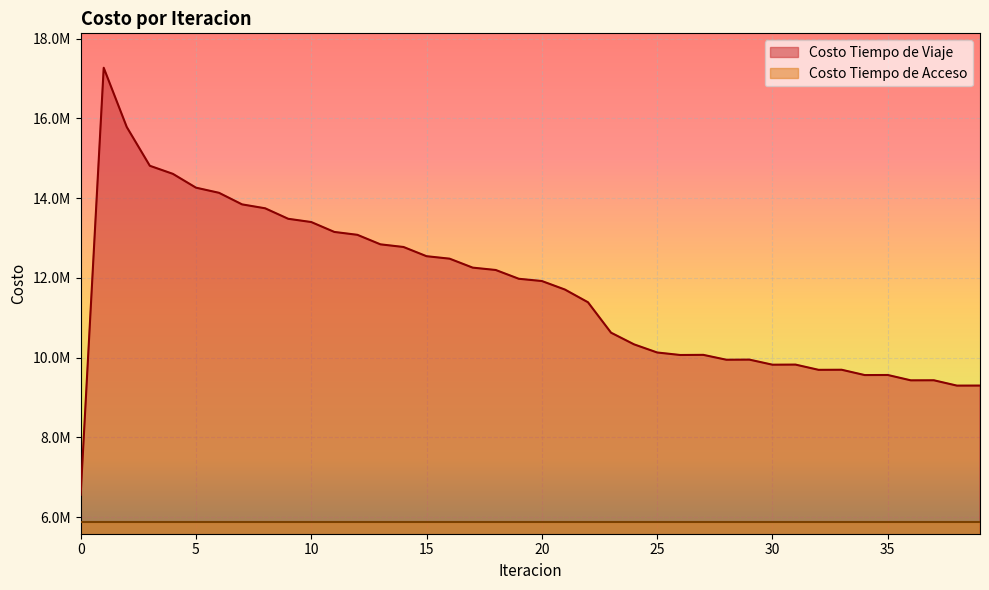

How many data points does each series have?

40